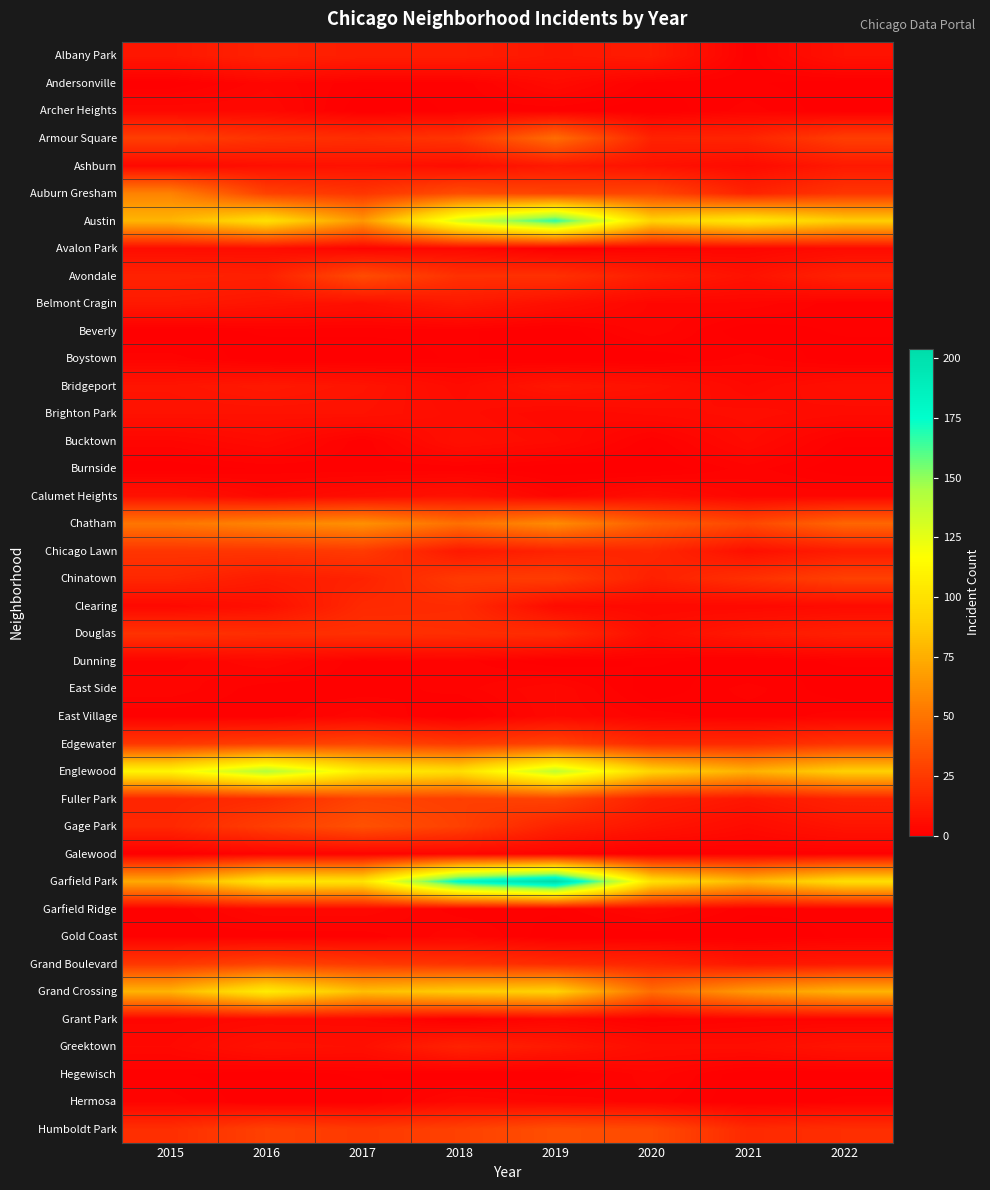

Reading left to right, extract all data points from this chart.

Albany Park: 2015=10	2016=15	2017=13	2018=13	2019=10	2020=12	2021=1	2022=8
Andersonville: 2015=0	2016=3	2017=1	2018=1	2019=5	2020=1	2021=1	2022=0
Archer Heights: 2015=4	2016=4	2017=0	2018=1	2019=1	2020=0	2021=2	2022=0
Armour Square: 2015=27	2016=22	2017=20	2018=23	2019=47	2020=15	2021=16	2022=27
Ashburn: 2015=4	2016=7	2017=8	2018=6	2019=11	2020=8	2021=5	2022=11
Auburn Gresham: 2015=56	2016=28	2017=23	2018=33	2019=29	2020=30	2021=15	2022=23
Austin: 2015=78	2016=99	2017=65	2018=130	2019=167	2020=92	2021=104	2022=89
Avalon Park: 2015=6	2016=6	2017=2	2018=4	2019=0	2020=2	2021=3	2022=5
Avondale: 2015=15	2016=14	2017=33	2018=21	2019=21	2020=13	2021=8	2022=15
Belmont Cragin: 2015=11	2016=9	2017=7	2018=11	2019=7	2020=3	2021=3	2022=1
Beverly: 2015=0	2016=1	2017=1	2018=1	2019=0	2020=3	2021=0	2022=1
Boystown: 2015=2	2016=0	2017=0	2018=1	2019=0	2020=0	2021=2	2022=0
Bridgeport: 2015=9	2016=11	2017=9	2018=5	2019=10	2020=8	2021=4	2022=7
Brighton Park: 2015=8	2016=8	2017=8	2018=6	2019=4	2020=5	2021=6	2022=5
Bucktown: 2015=3	2016=5	2017=1	2018=7	2019=5	2020=1	2021=5	2022=1
Burnside: 2015=0	2016=1	2017=1	2018=1	2019=0	2020=0	2021=2	2022=0
Calumet Heights: 2015=8	2016=4	2017=6	2018=8	2019=3	2020=6	2021=3	2022=3
Chatham: 2015=51	2016=57	2017=62	2018=48	2019=60	2020=40	2021=31	2022=44
Chicago Lawn: 2015=23	2016=23	2017=25	2018=11	2019=15	2020=17	2021=7	2022=12
Chinatown: 2015=17	2016=12	2017=15	2018=25	2019=26	2020=14	2021=21	2022=28
Clearing: 2015=4	2016=7	2017=18	2018=19	2019=5	2020=4	2021=4	2022=5
Douglas: 2015=22	2016=20	2017=21	2018=20	2019=19	2020=6	2021=11	2022=14
Dunning: 2015=2	2016=4	2017=1	2018=2	2019=0	2020=1	2021=0	2022=1
East Side: 2015=3	2016=1	2017=1	2018=2	2019=4	2020=0	2021=2	2022=0
East Village: 2015=1	2016=1	2017=3	2018=0	2019=4	2020=2	2021=1	2022=2
Edgewater: 2015=24	2016=27	2017=30	2018=25	2019=29	2020=18	2021=18	2022=23
Englewood: 2015=111	2016=142	2017=107	2018=98	2019=138	2020=92	2021=76	2022=90
Fuller Park: 2015=16	2016=19	2017=29	2018=27	2019=29	2020=14	2021=10	2022=15
Gage Park: 2015=17	2016=27	2017=35	2018=28	2019=15	2020=9	2021=5	2022=9
Galewood: 2015=0	2016=2	2017=2	2018=3	2019=2	2020=0	2021=1	2022=1
Garfield Park: 2015=73	2016=103	2017=101	2018=178	2019=204	2020=100	2021=79	2022=98
Garfield Ridge: 2015=1	2016=4	2017=4	2018=1	2019=1	2020=4	2021=1	2022=1
Gold Coast: 2015=1	2016=1	2017=1	2018=3	2019=0	2020=0	2021=0	2022=1
Grand Boulevard: 2015=24	2016=29	2017=25	2018=22	2019=19	2020=16	2021=10	2022=11
Grand Crossing: 2015=77	2016=106	2017=82	2018=88	2019=91	2020=47	2021=66	2022=77
Grant Park: 2015=3	2016=4	2017=4	2018=0	2019=3	2020=1	2021=2	2022=2
Greektown: 2015=4	2016=8	2017=7	2018=15	2019=11	2020=6	2021=6	2022=9
Hegewisch: 2015=1	2016=0	2017=1	2018=0	2019=0	2020=3	2021=0	2022=0
Hermosa: 2015=2	2016=0	2017=0	2018=4	2019=3	2020=2	2021=0	2022=1
Humboldt Park: 2015=20	2016=28	2017=25	2018=28	2019=34	2020=32	2021=18	2022=20